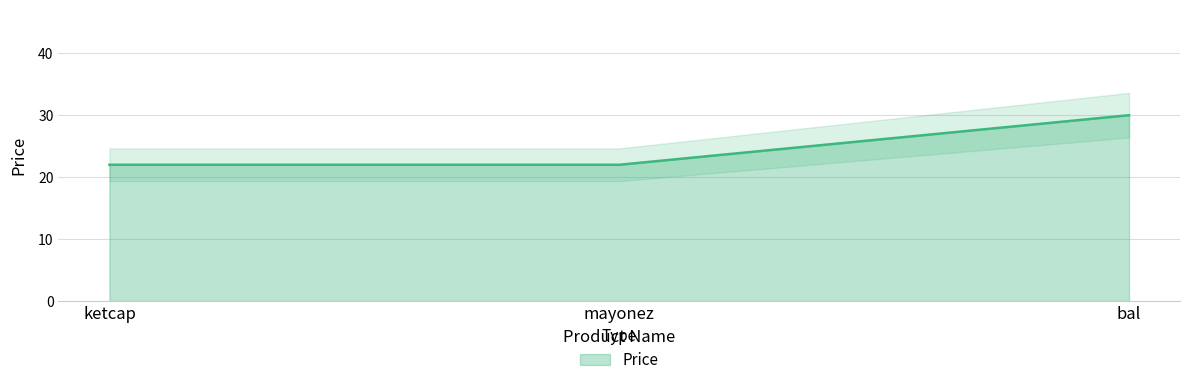

Reading left to right, transcribe all the data shown in this chart.

ketcap=22	mayonez=22	bal=30